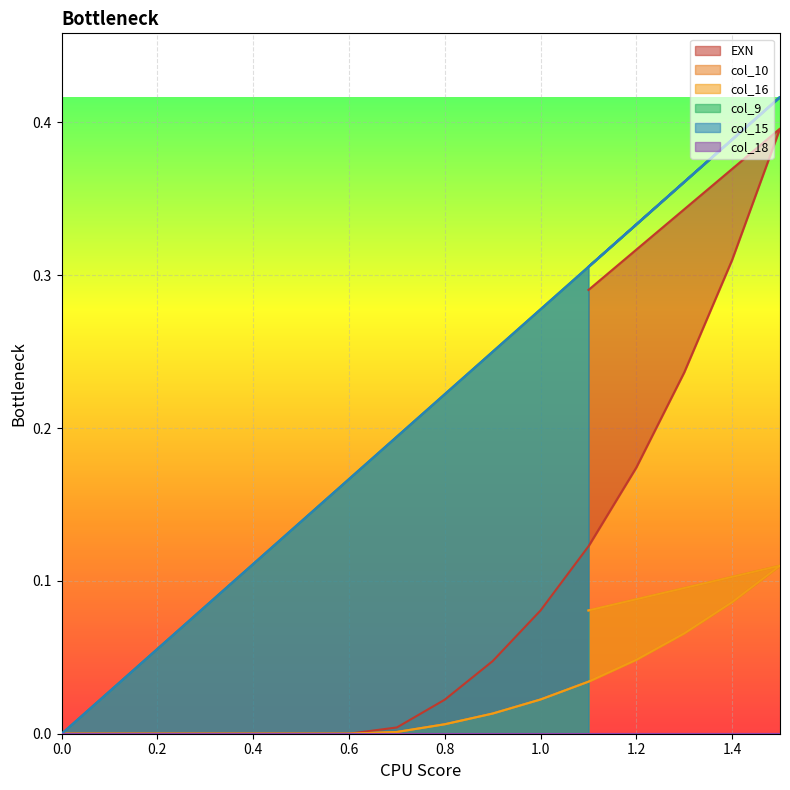

Where is the first local maximum for col_9?

1.5